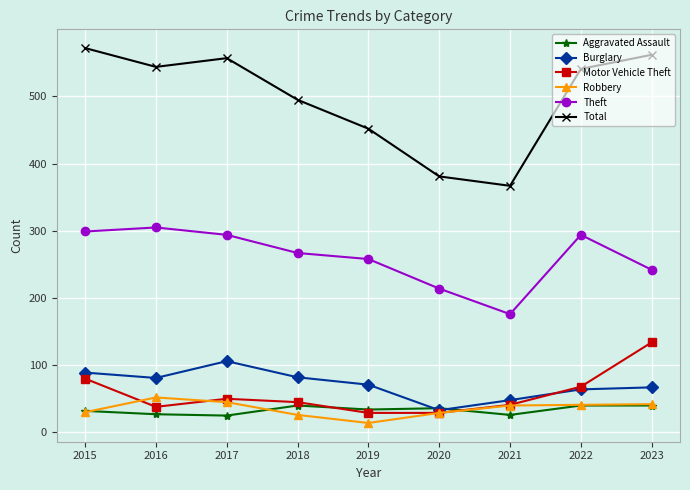

What is the lowest value of the Motor Vehicle Theft series?

29